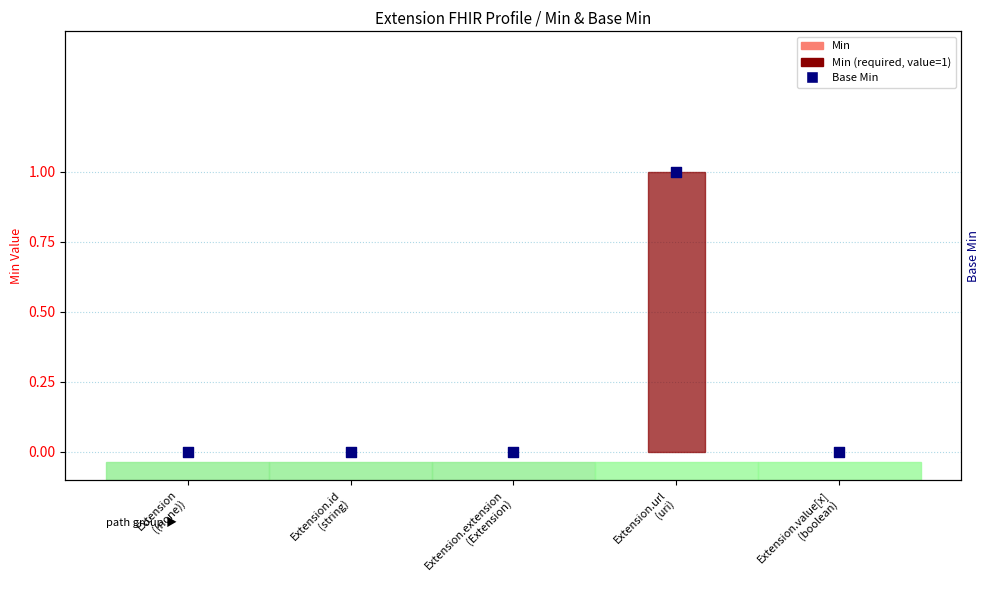

What are all the series names shown in the legend?

Min, Base Min